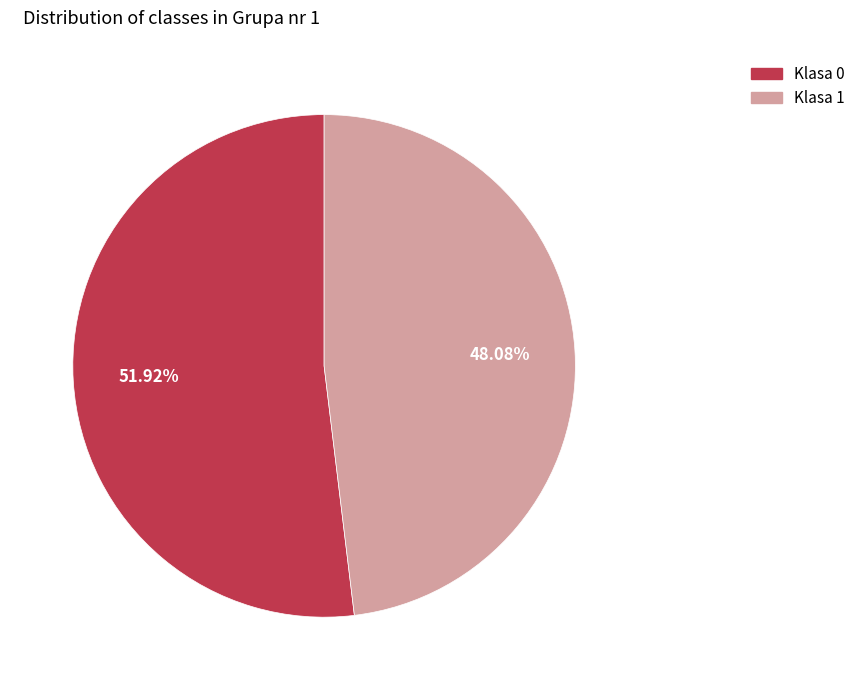

Approximately how many times larger is the value at Klasa 1 compared to Klasa 0?

0.9